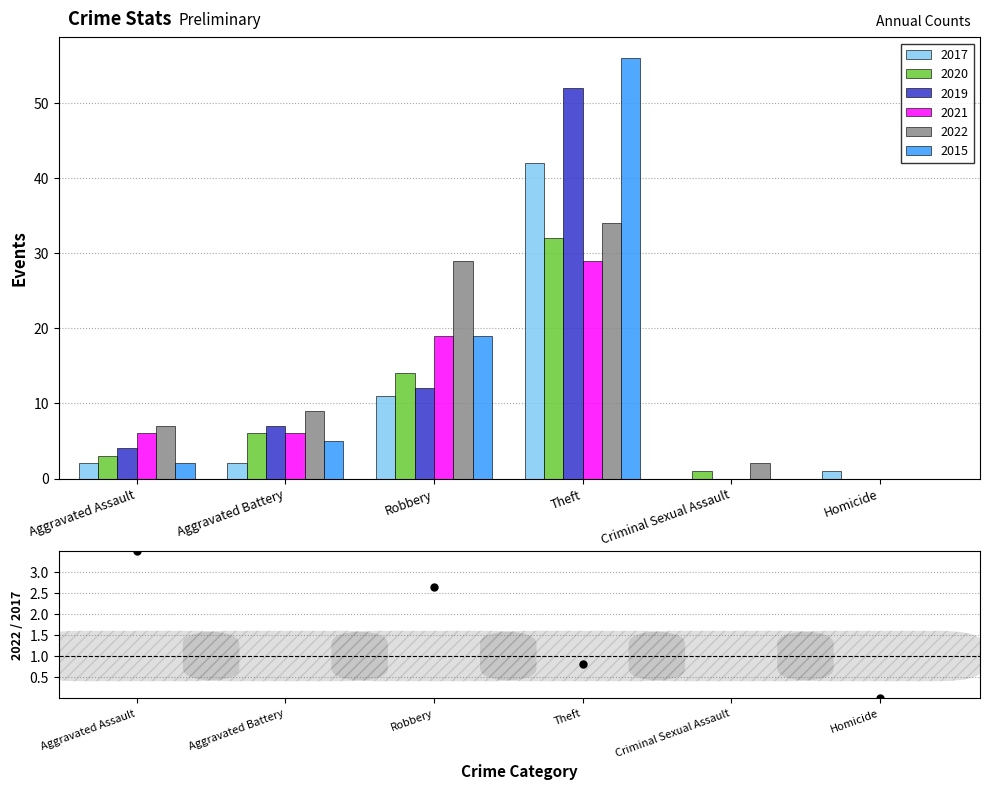

Is the value of 2017 at Aggravated Assault greater than the value of 2021 at Aggravated Battery?

No